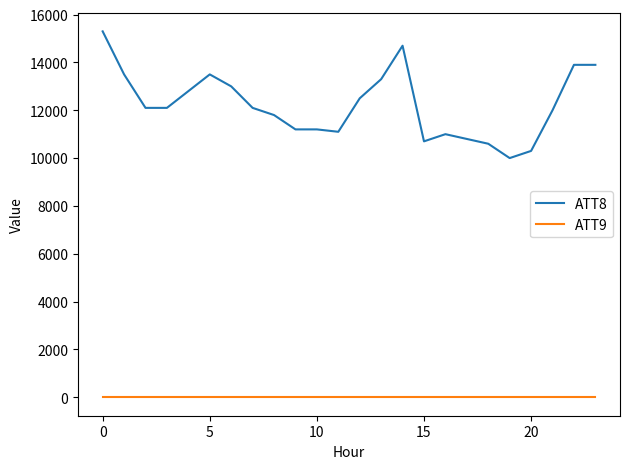

What are all the series names shown in the legend?

ATT8, ATT9